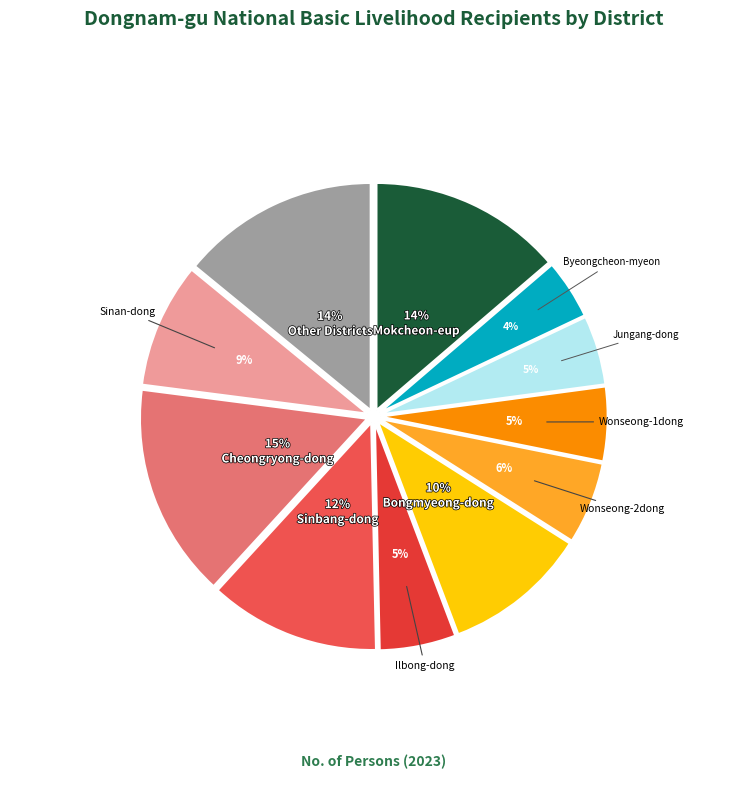

To the nearest percent, what portion does Sinbang-dong represent?

12%